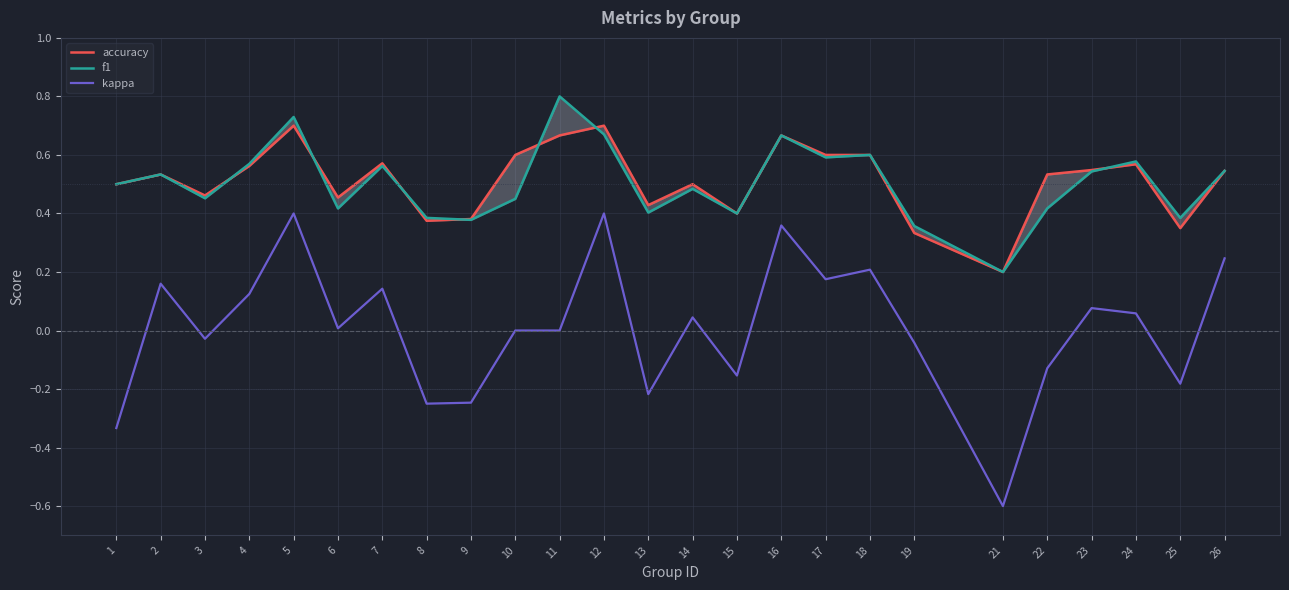

Where is f1 nearest to the value 0?

21